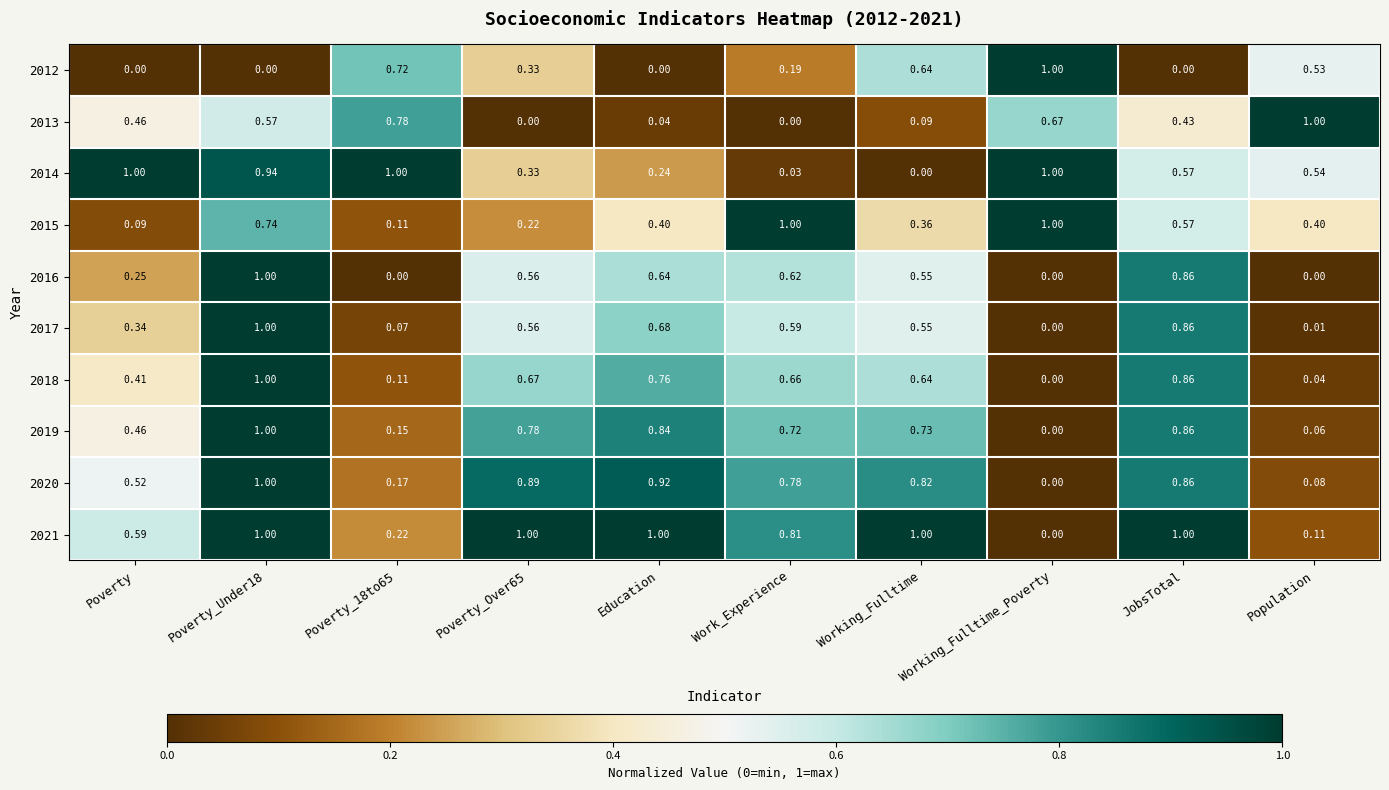

At how many categories does at least one series exceed 0?

10